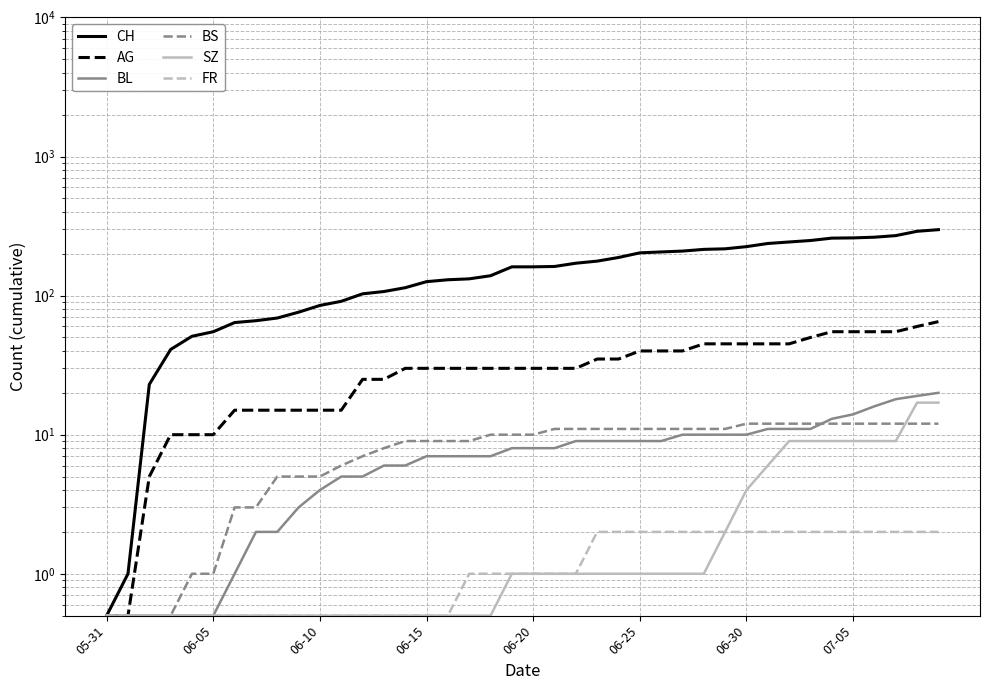

True or false: SZ has a value of 0.5 at 05-31.

True